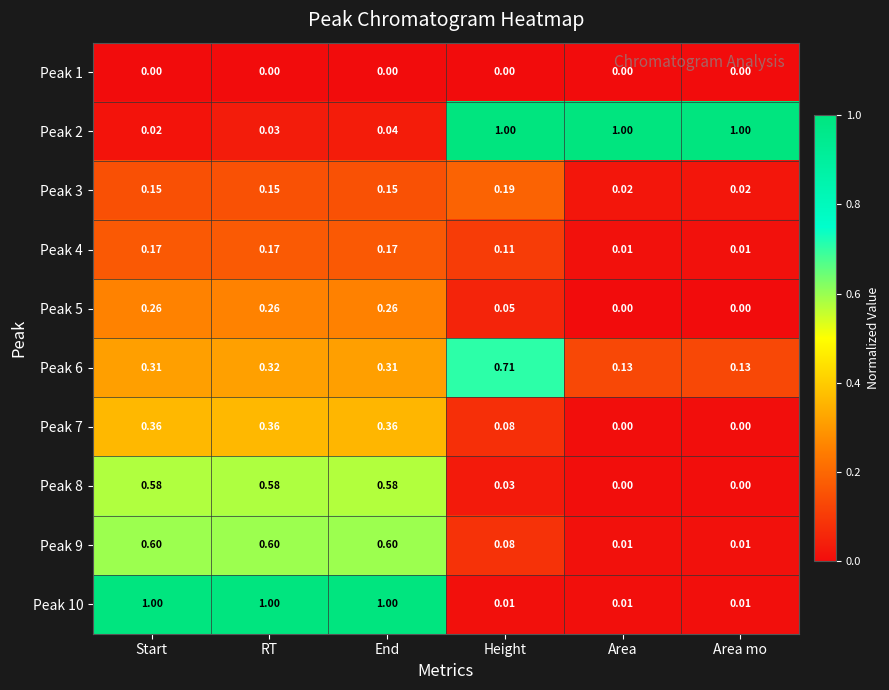

At how many categories does at least one series exceed 0?

6